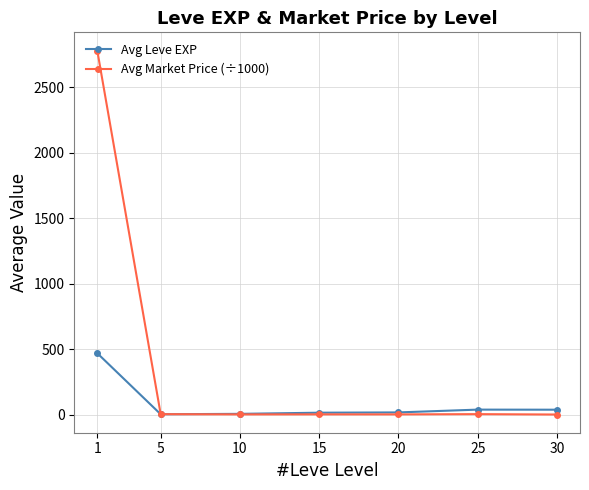

What is the value of the Avg Leve EXP point at the 6th from the left?

37.7